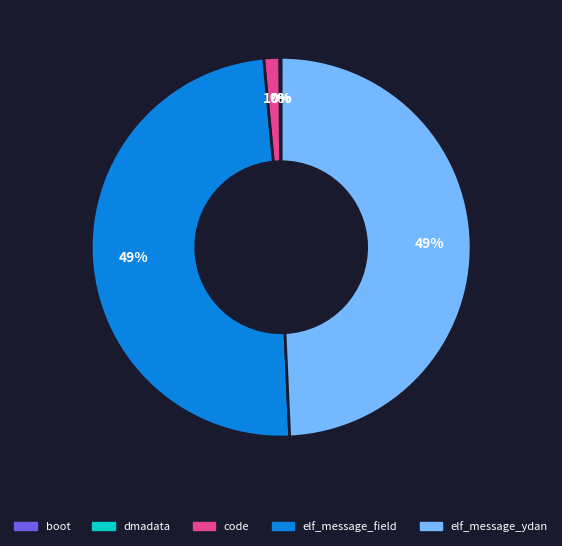

What percentage is the elf_message_ydan slice, to the nearest percent?

49%